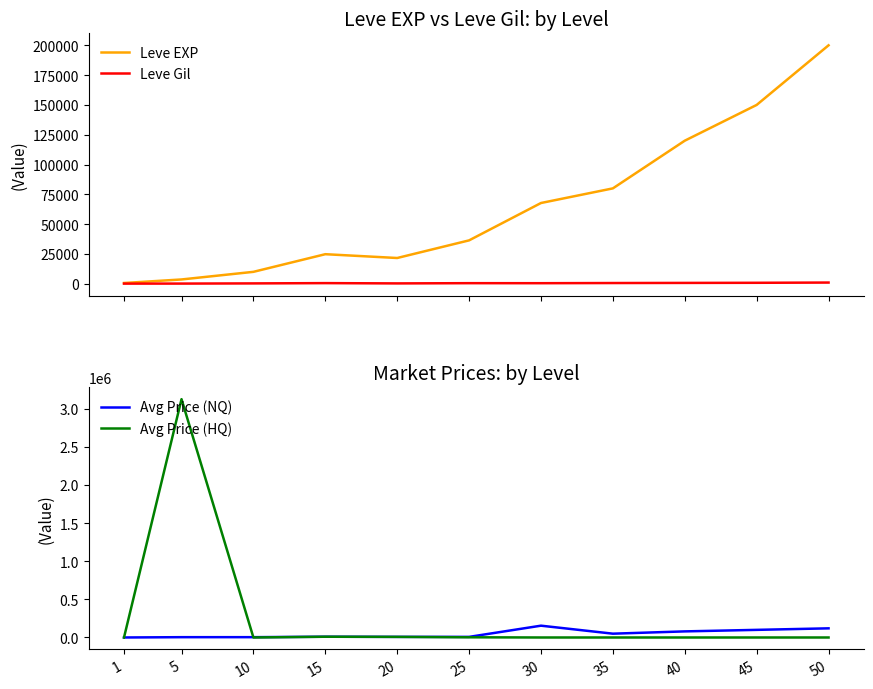

Reading left to right, extract all data points from this chart.

Leve EXP: 630	3600	9990	24790	21600	36390	67730	80000	120000	150000	200000
Leve Gil: 113	139	293	529	290	485	463	600	700	800	1000
Avg Price (NQ): 69	4118	4212	9933	8000	7980	154900	50000	80000	100000	120000
Avg Price (HQ): 87	3125250	0	9933	8000	2500	0	0	0	0	0